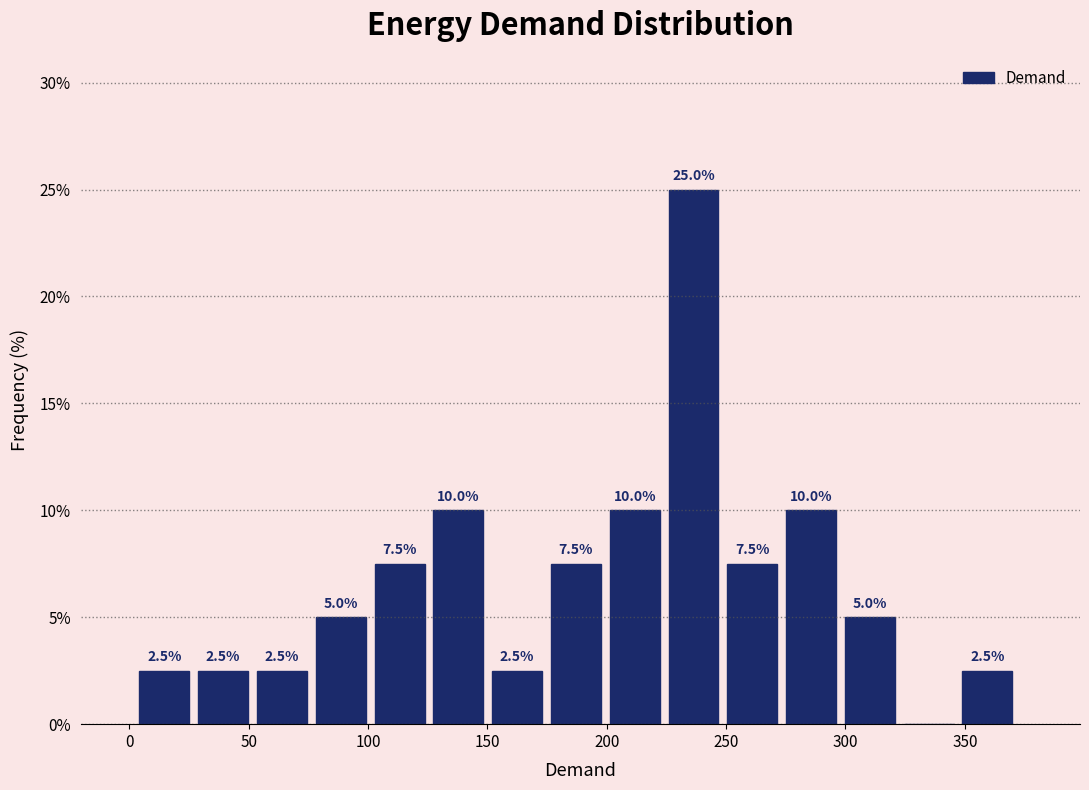

Over which range of the x-axis is the bar tallest?

225 to 250